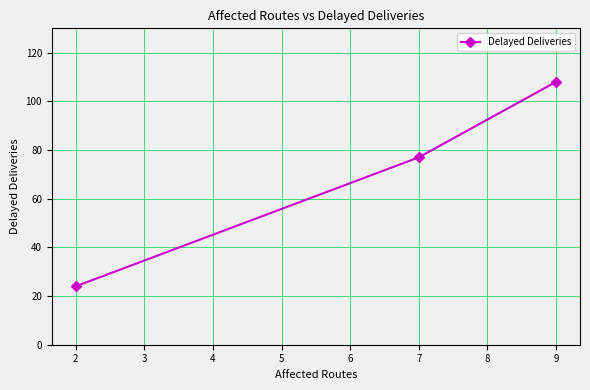

Which has a higher value, 9 or 7?

9